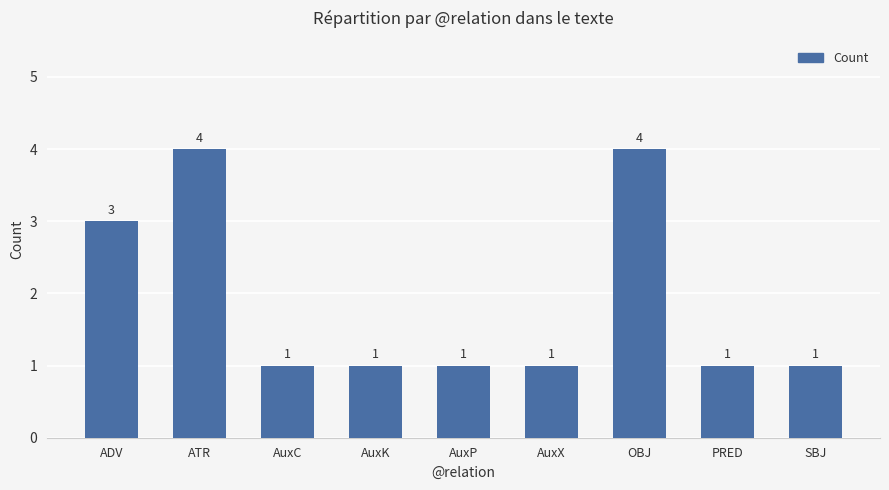

Approximately how many times larger is the value at SBJ compared to AuxP?

1.0